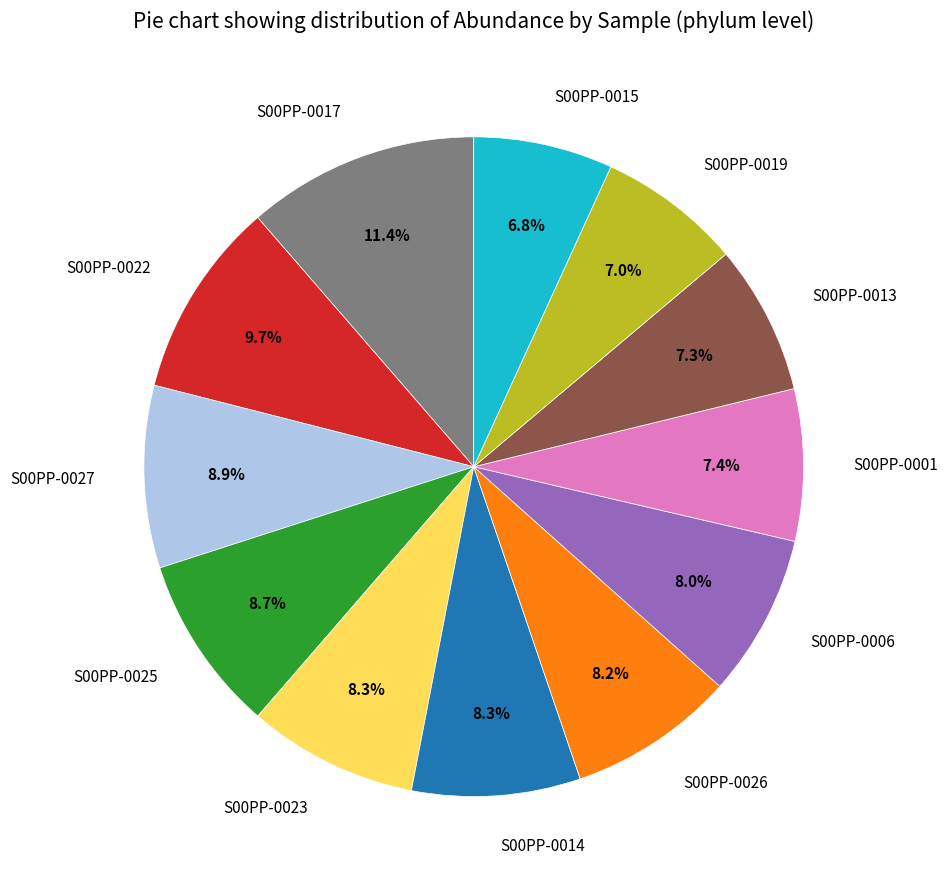

What is the largest slice in the pie chart?

S00PP-0017